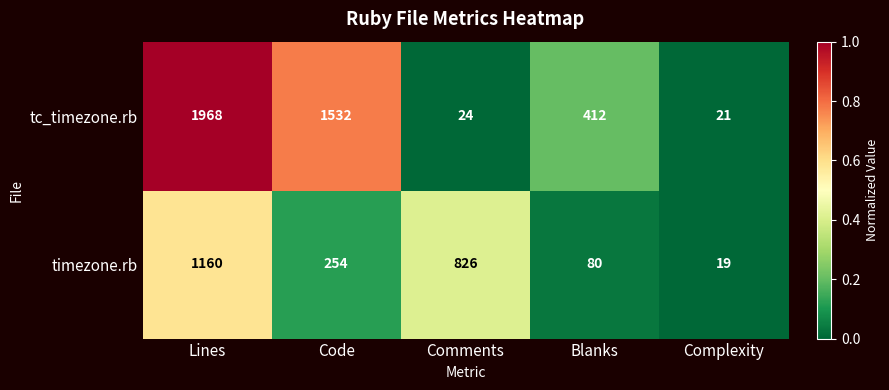

What is the sum of all tc_timezone.rb values?

3957